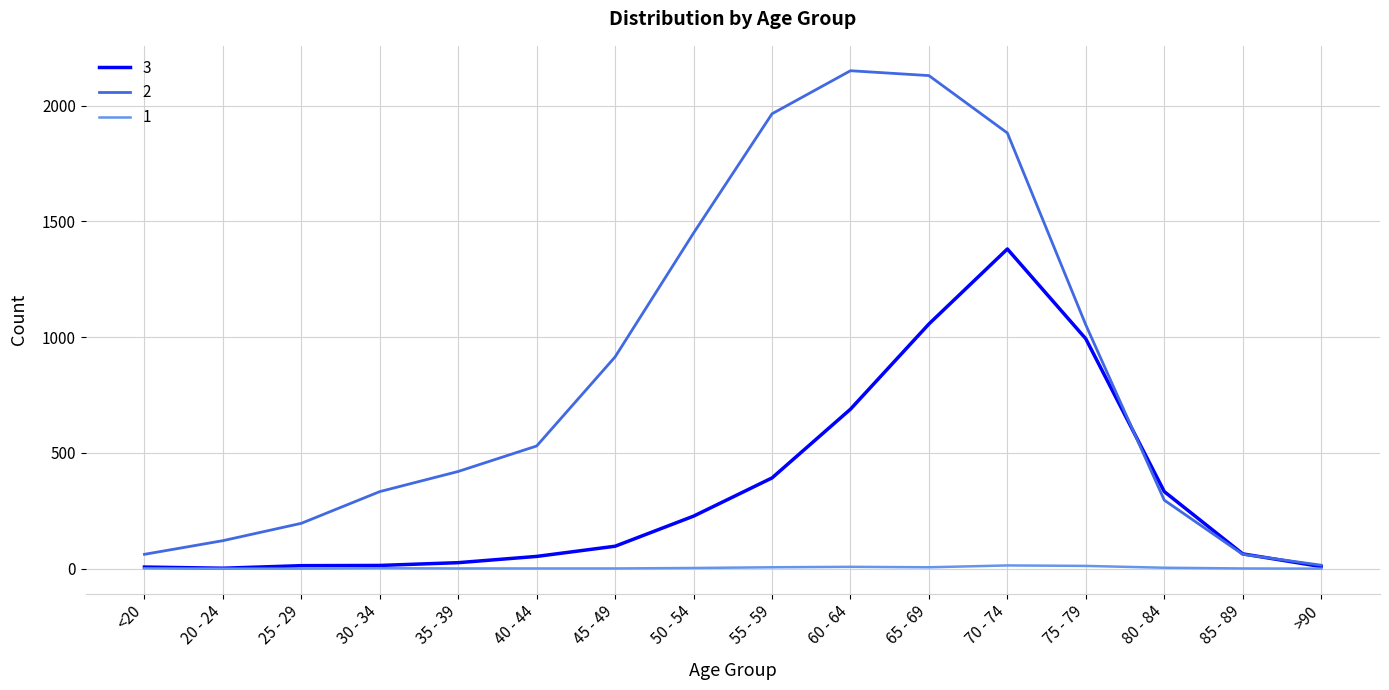

True or false: 3 has a value of 9 at >90.

True